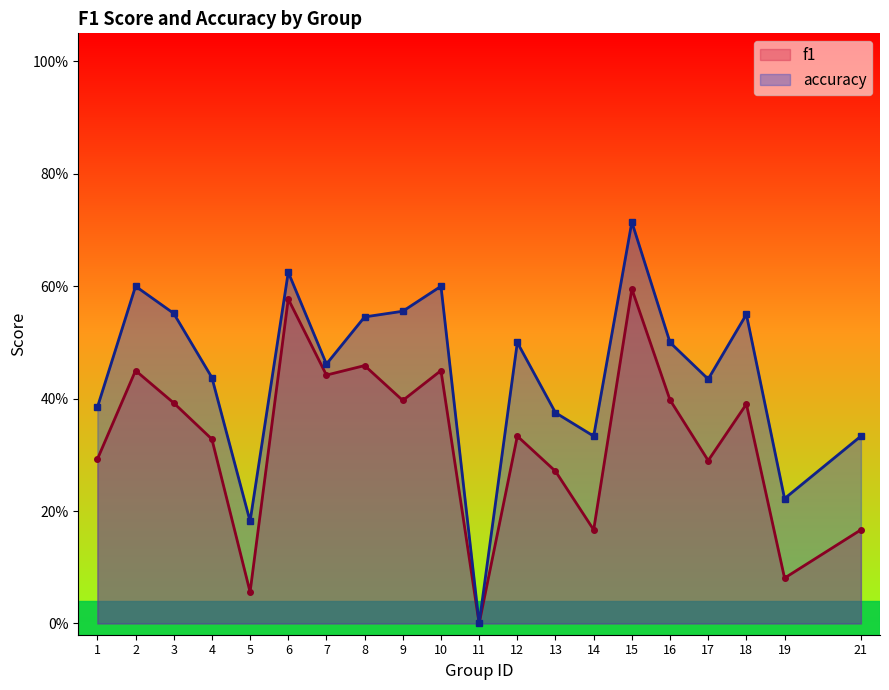

True or false: accuracy and f1 cross at least once.

False